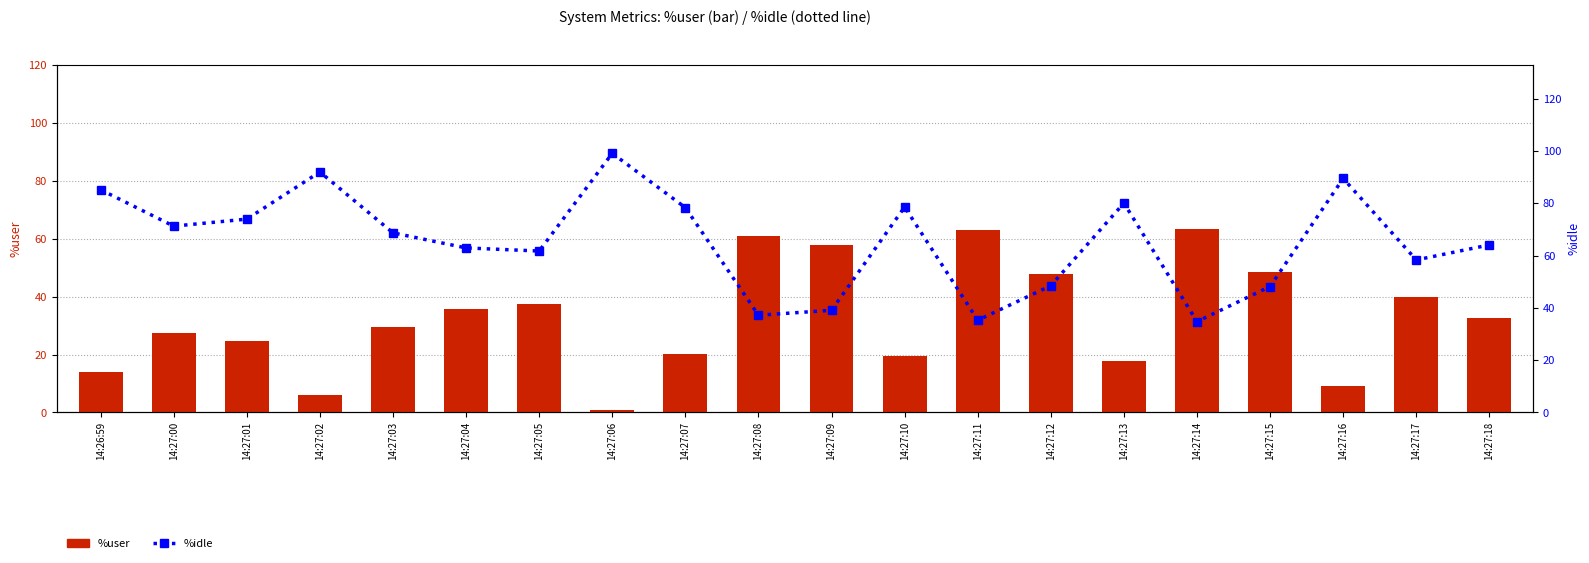

List the series in order of their peak value, lowest first.

%user, %idle